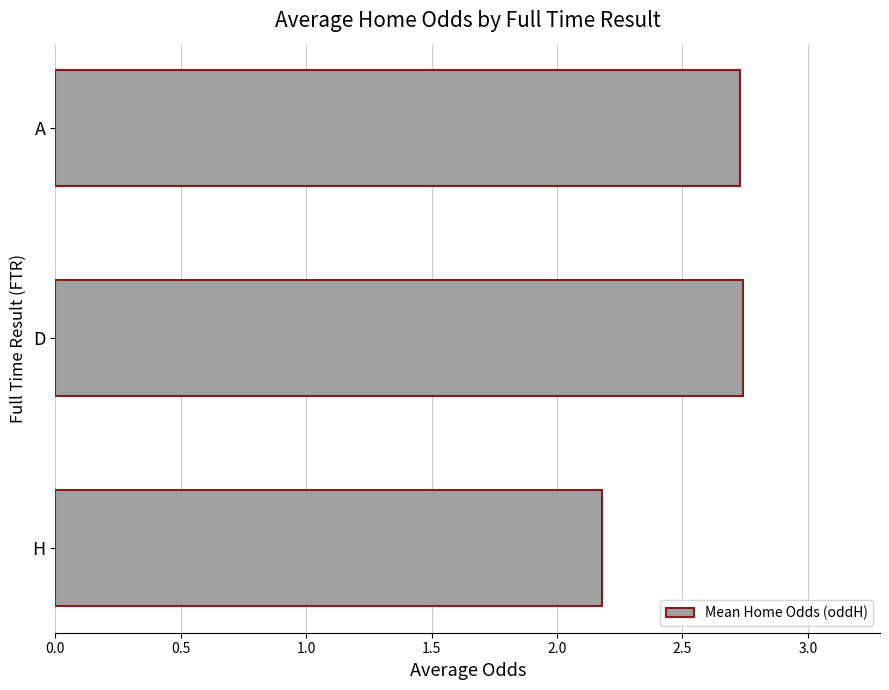

How many values are between 2 and 3?

3